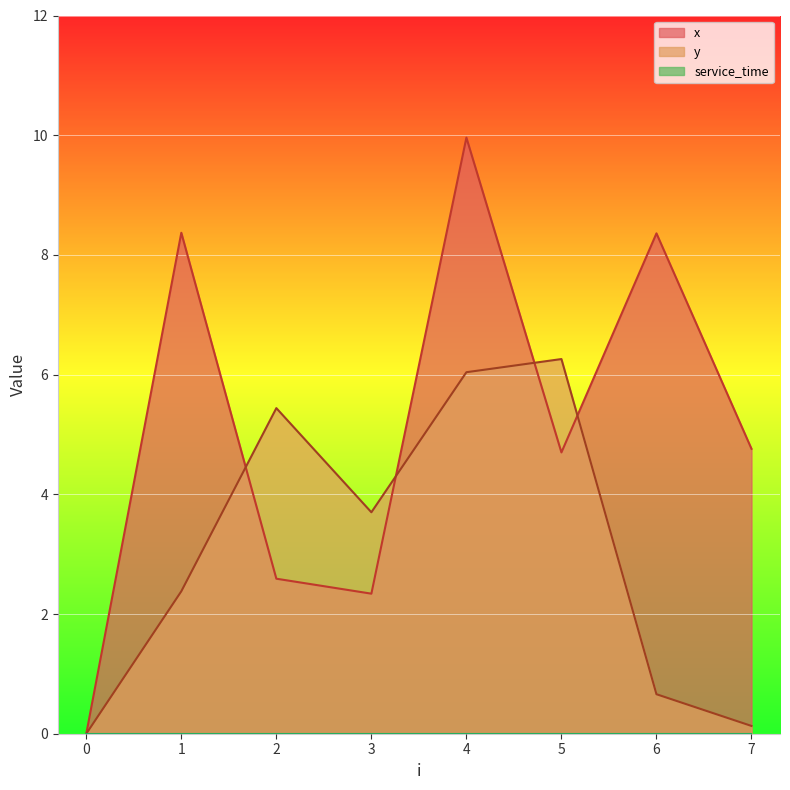

How many data points in y are less than 3?

4